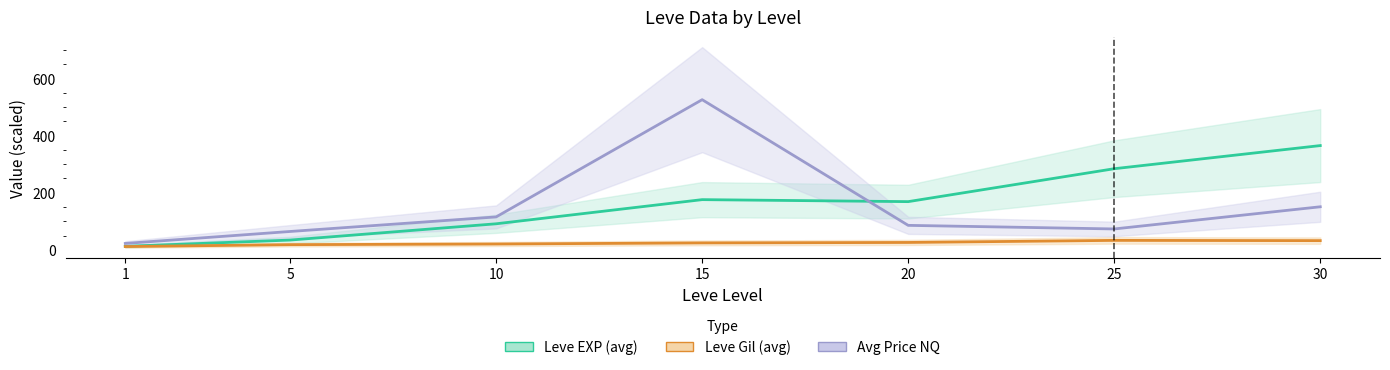

Between which two adjacent categories do Leve EXP (avg) and Avg Price NQ first intersect?

15 and 20